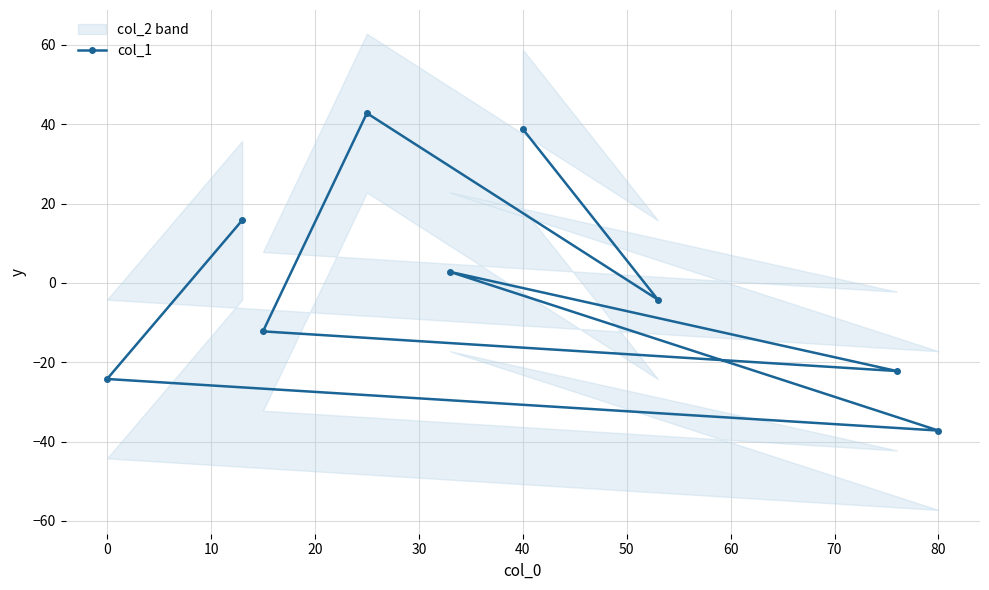

Does the chart display data point markers on the line(s)?

Yes